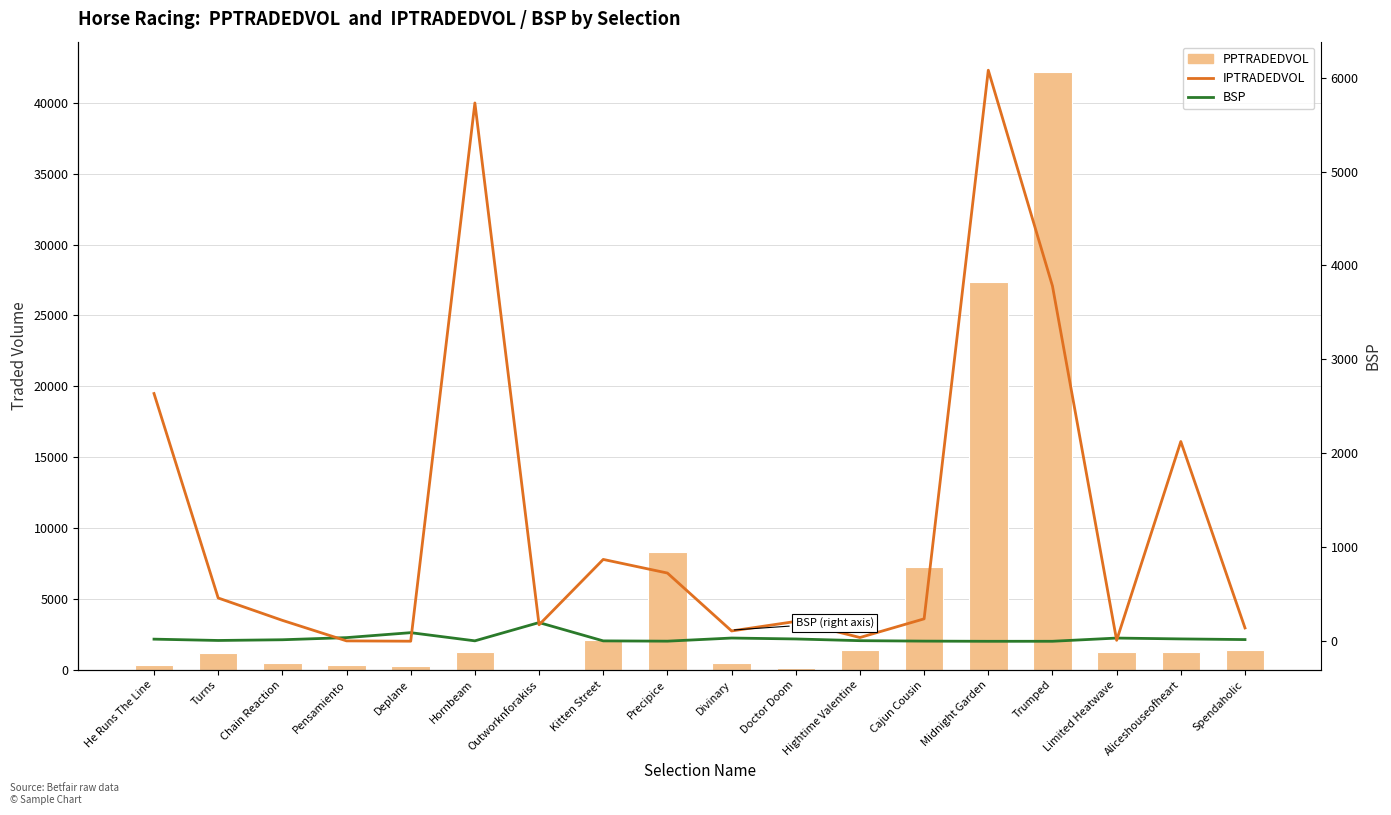

What position from the left is Doctor Doom?

11